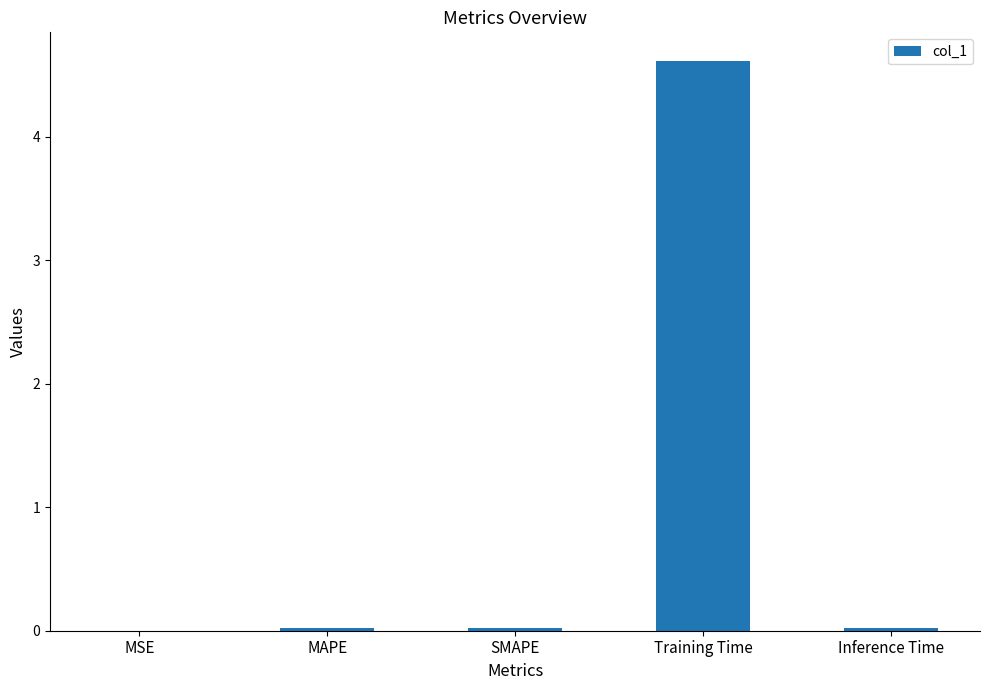

What is the maximum value shown in the chart?

4.6